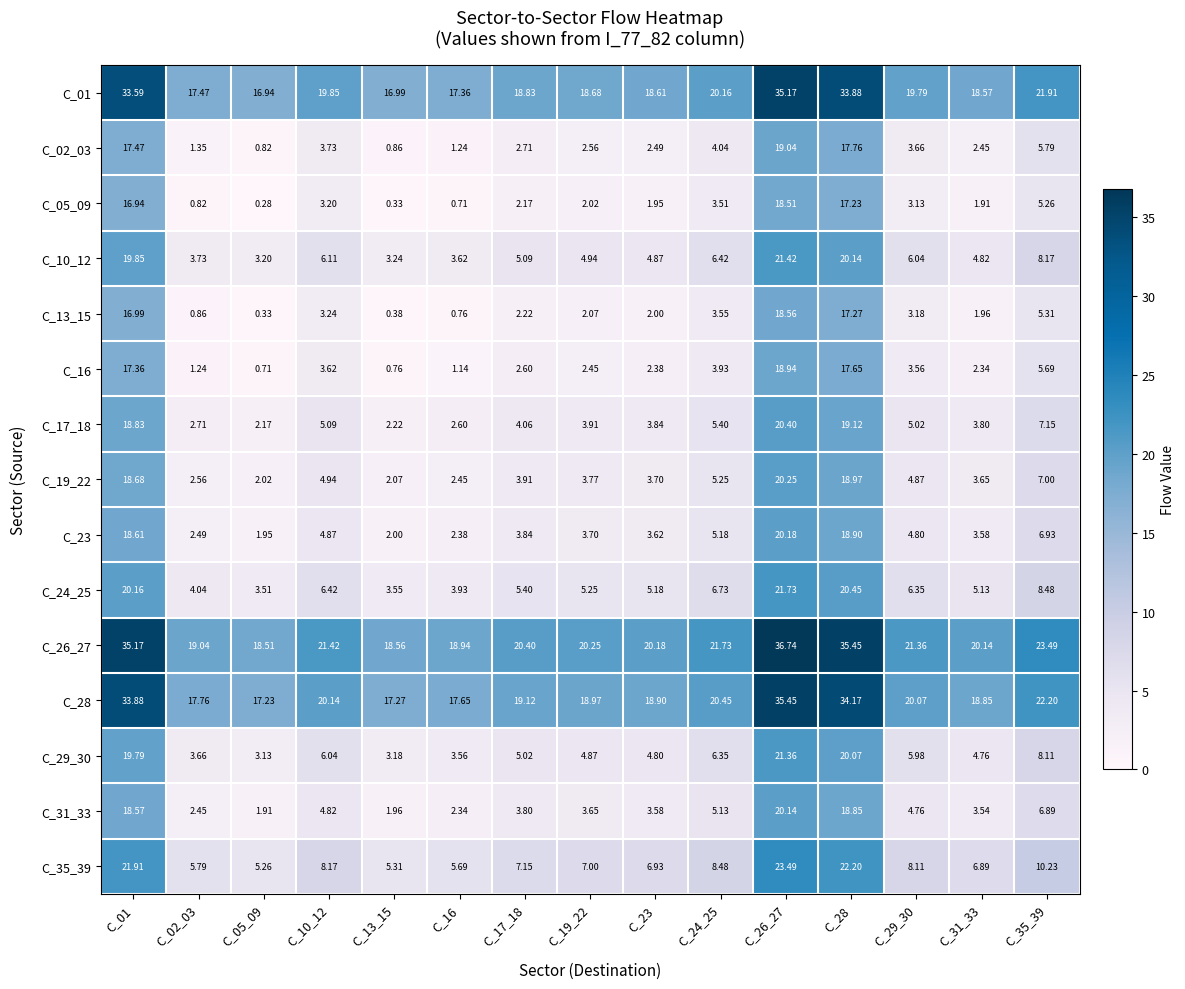

What is the spread (max minus min) of values at C_01?

18.2